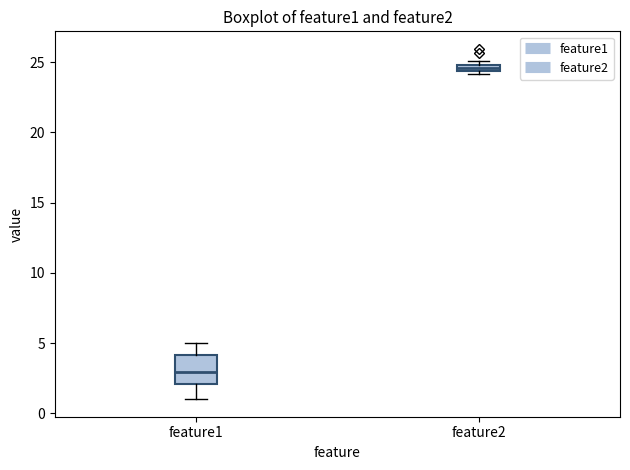

Which box has the highest median line?

feature2